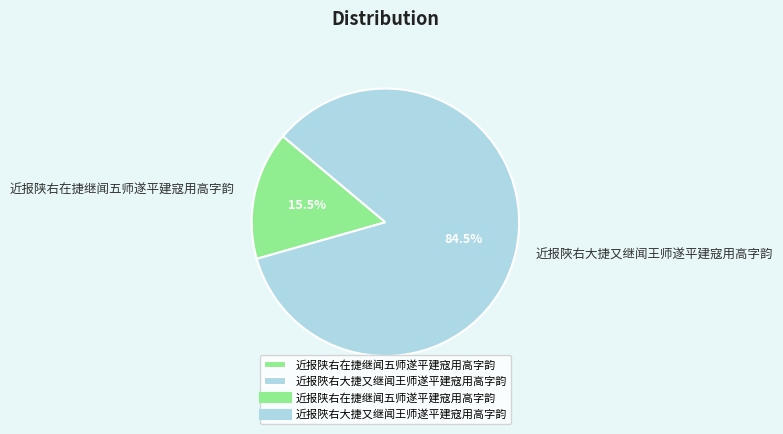

Which category has the smallest portion of the pie?

近报陕右在捷继闻五师遂平建寇用高字韵